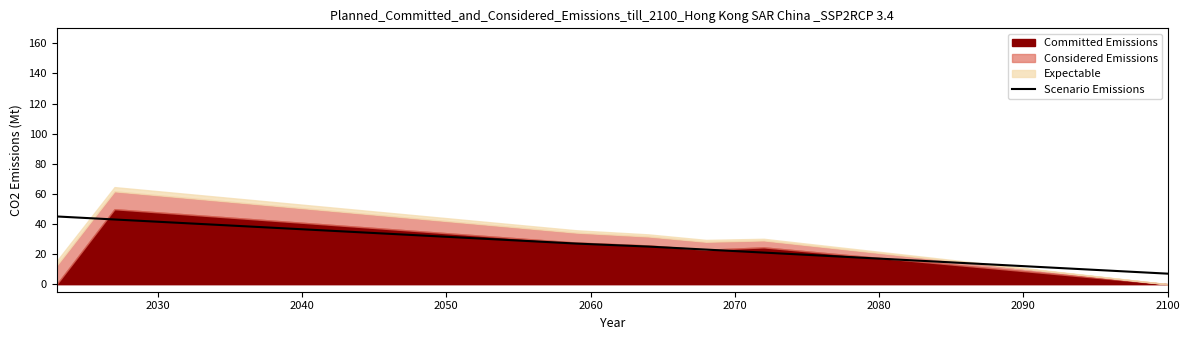

What is the minimum value for Scenario Emissions?

7